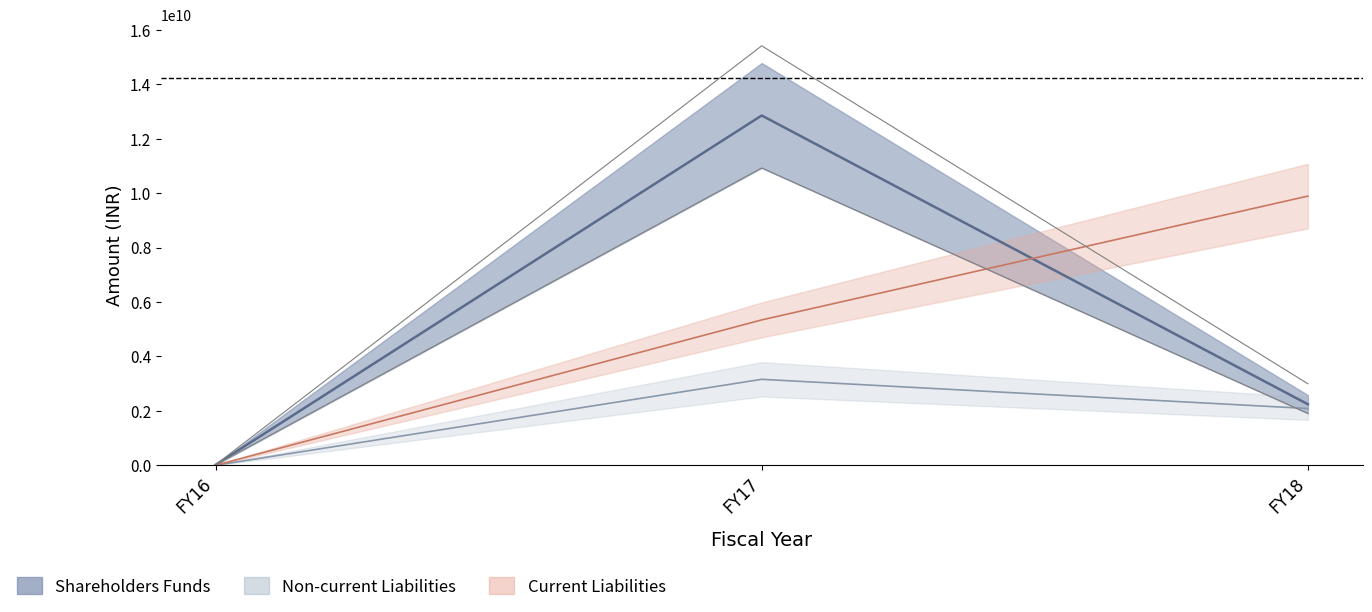

What is the sum of the Total current liabilities values at FY17 and FY18?

15235500000